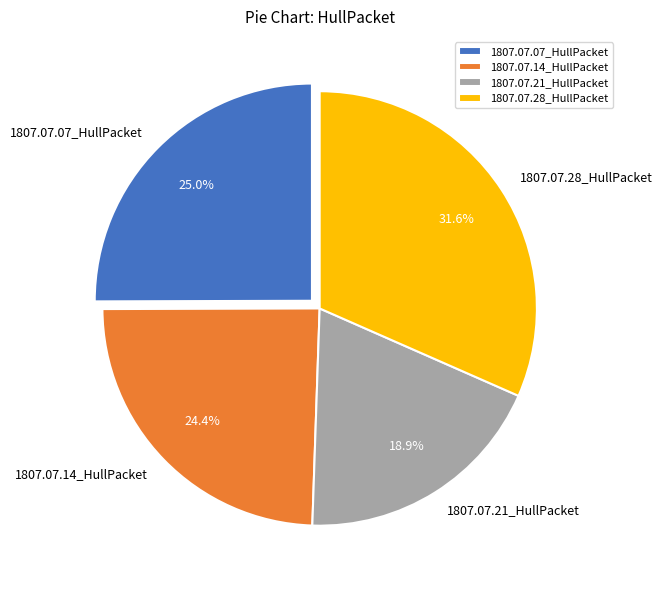

True or false: 1807.07.14_HullPacket accounts for 24% of the total.

True